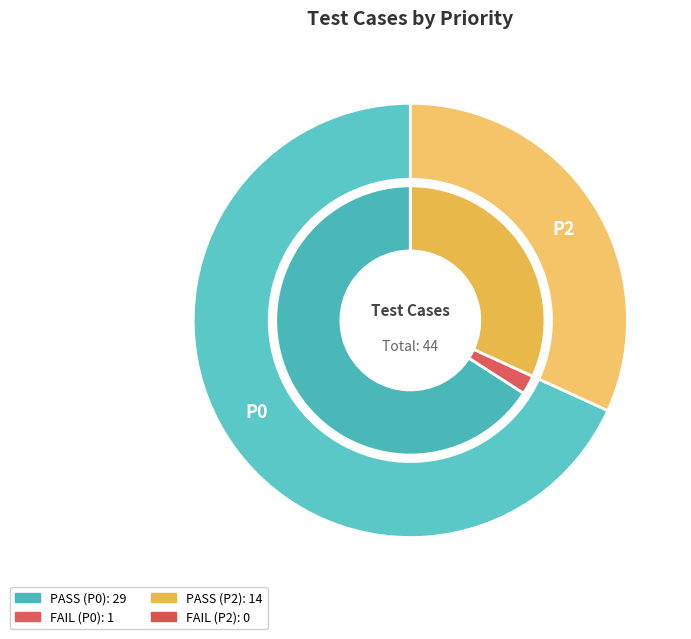

To the nearest percent, what is the difference between the largest and smallest slice percentages?

36%